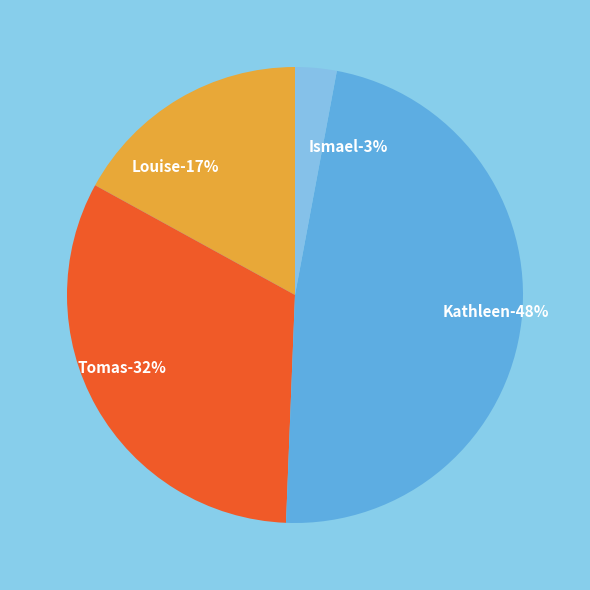

Which category has the smallest portion of the pie?

Ismael